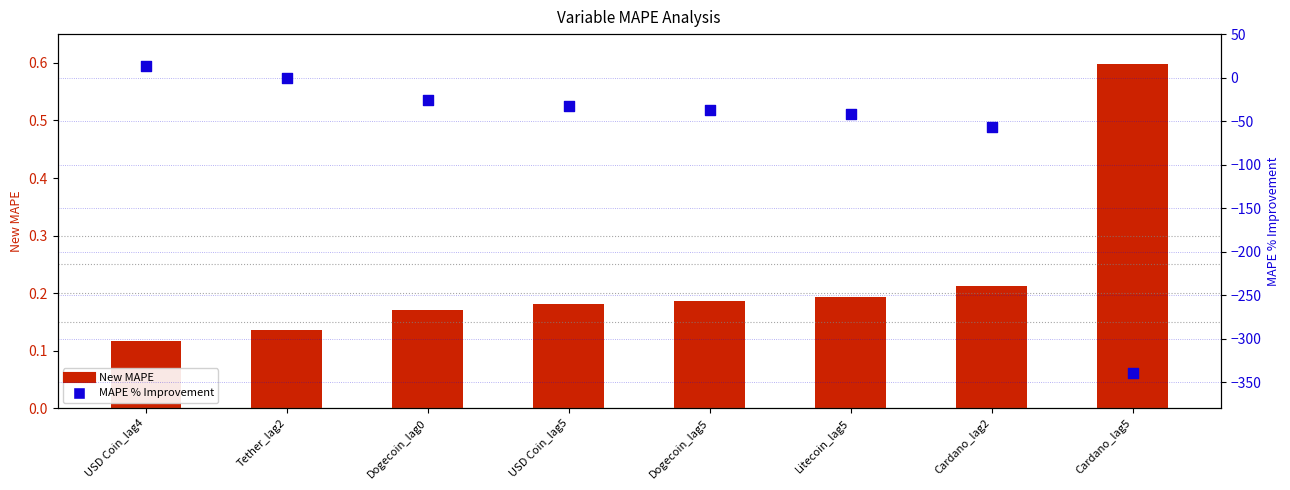

Which series has the largest total across all categories?

New MAPE